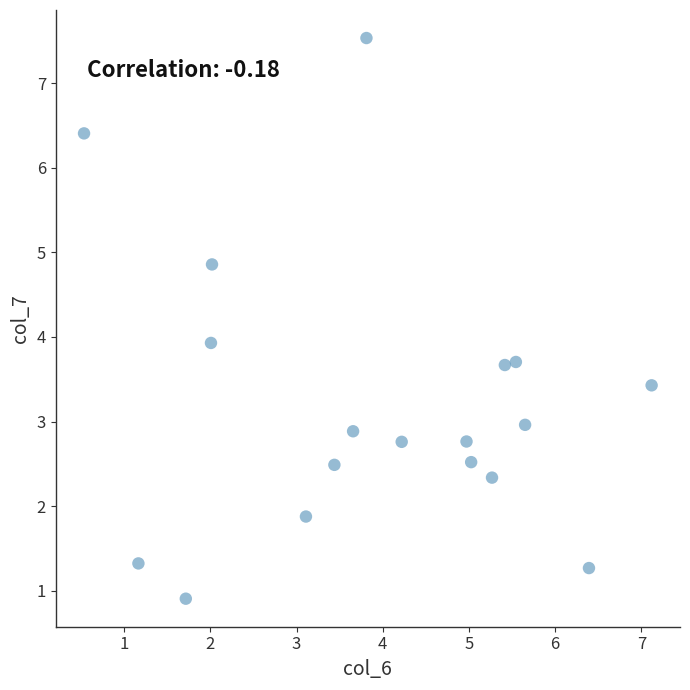

What is the range of Y values (max minus min)?

6.6